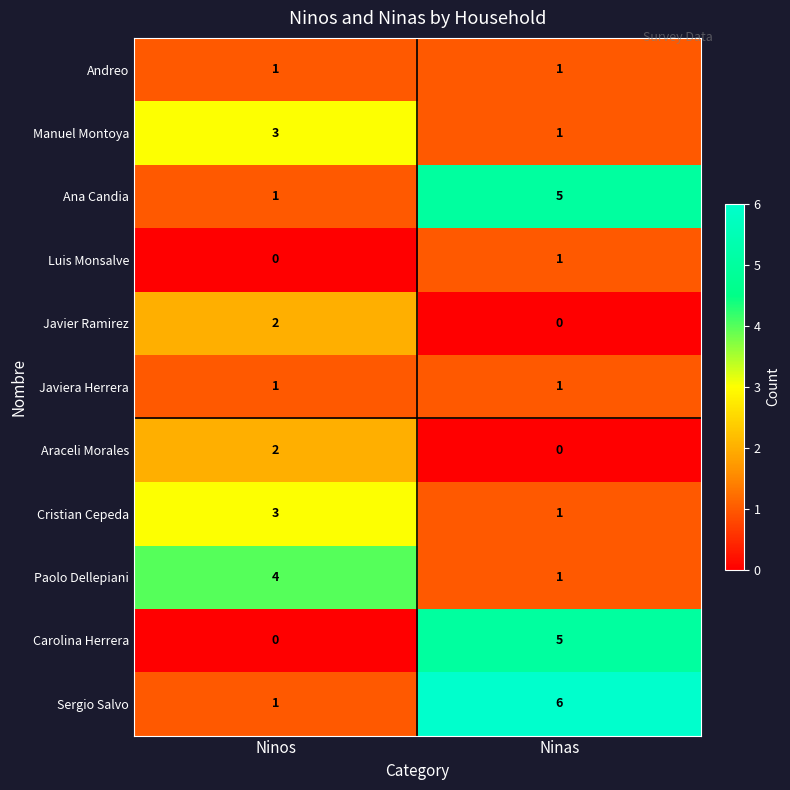

What is the difference between the Sergio Salvo values at Ninas and Ninos?

5